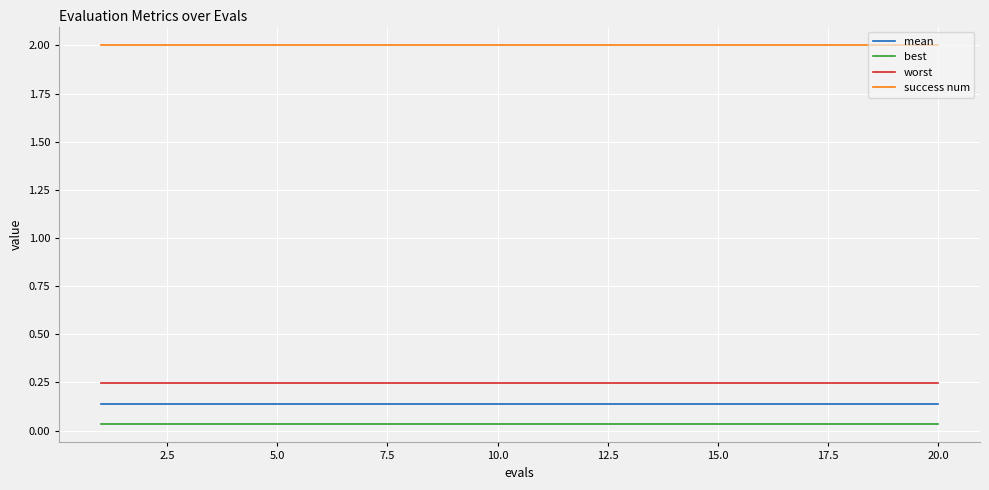

What is the lowest value of the success num series?

2.0